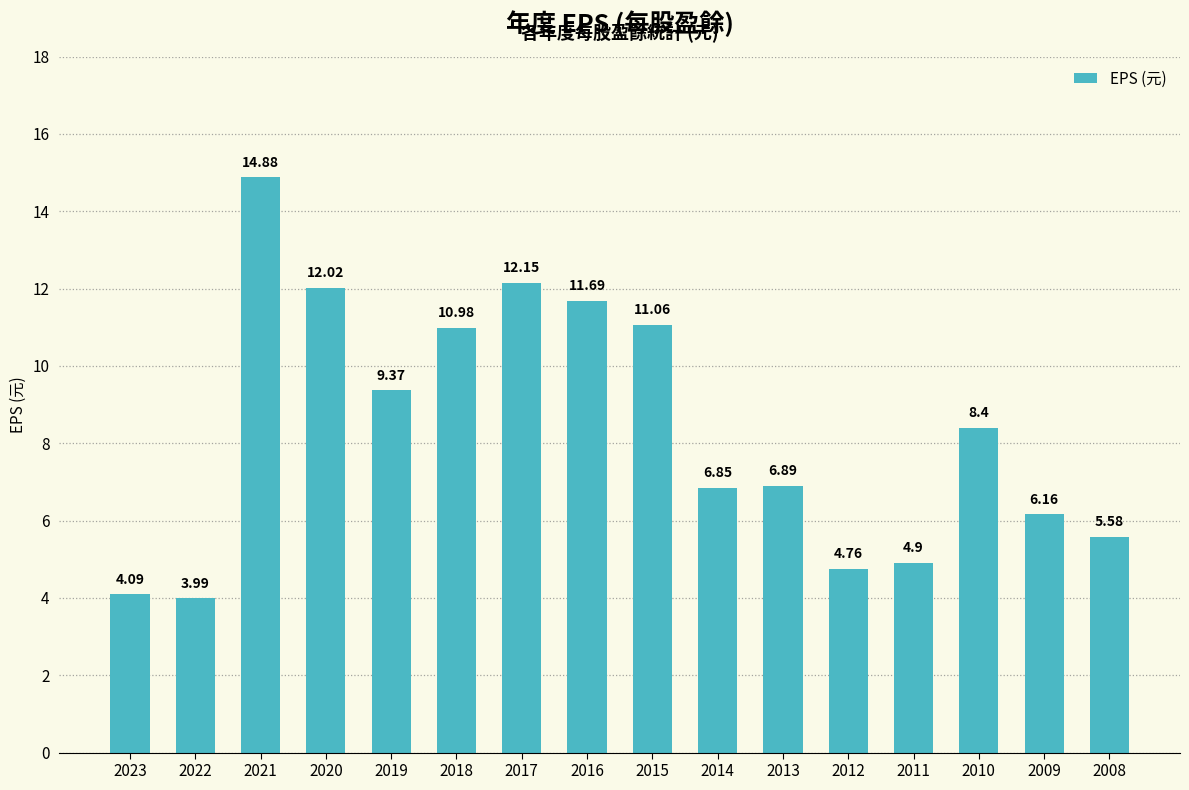

Rank the categories by value from lowest to highest.

2022, 2023, 2012, 2011, 2008, 2009, 2014, 2013, 2010, 2019, 2018, 2015, 2016, 2020, 2017, 2021